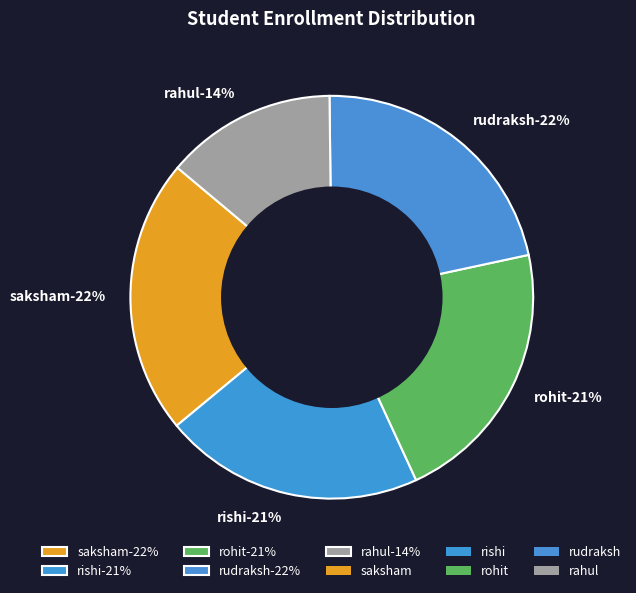

Is there a majority slice in this chart?

No